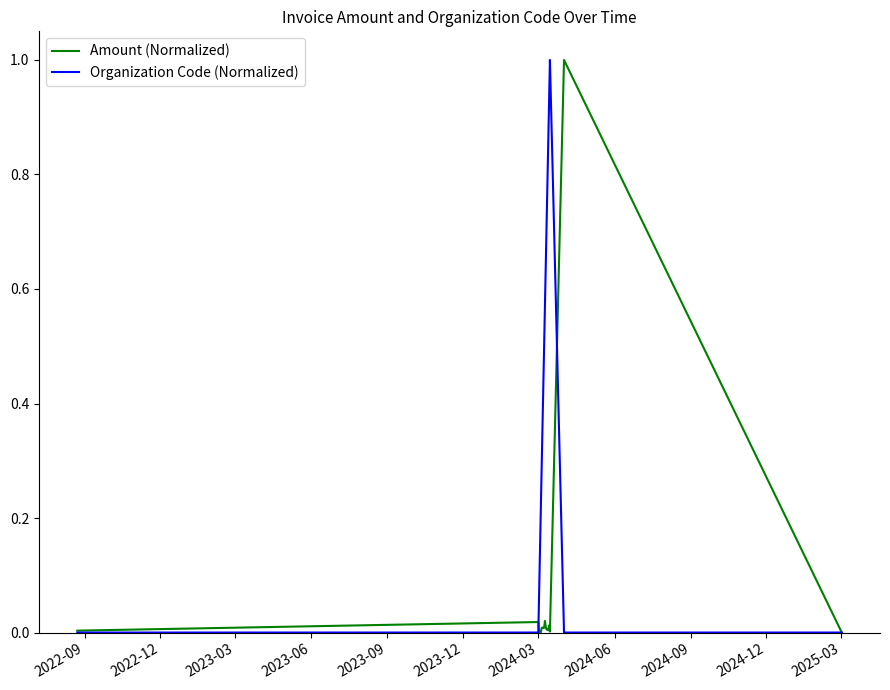

True or false: Organization Code (Normalized) has more than 2 points higher than both neighbors.

False